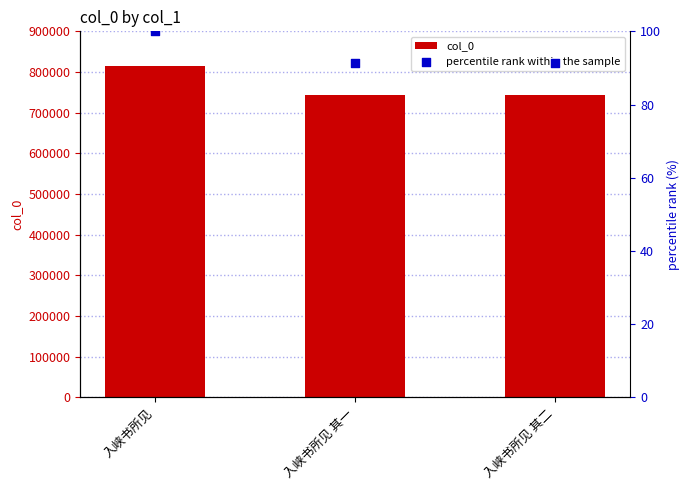

Is the value of percentile rank within the sample at 入峡书所见 其一 greater than the value of col_0 at 入峡书所见 其二?

No